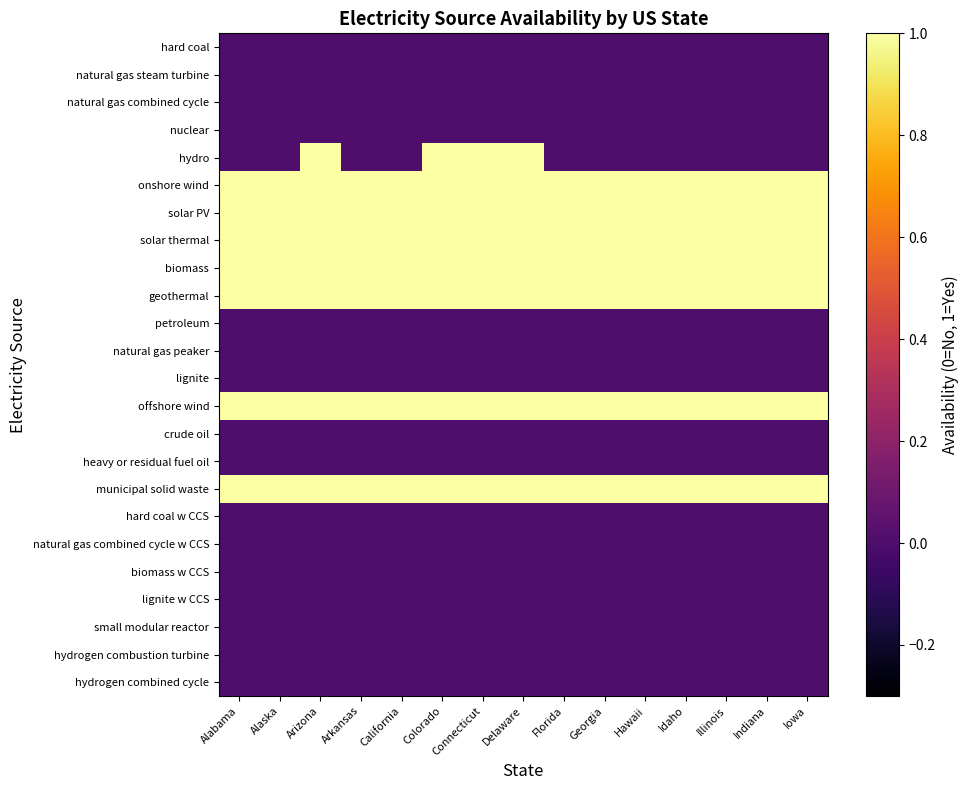

At which category is the sum across all series the highest?

Arizona